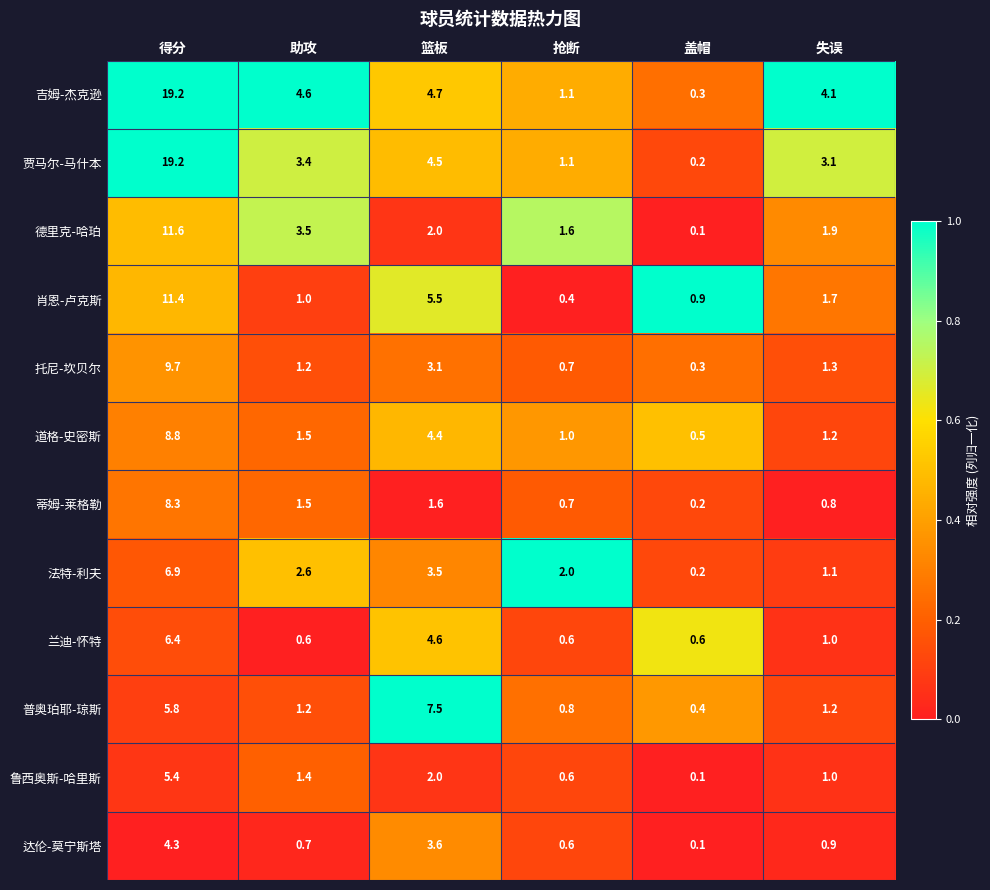

The 法特-利夫 series shows 2.0 at 抢断. True or false?

True